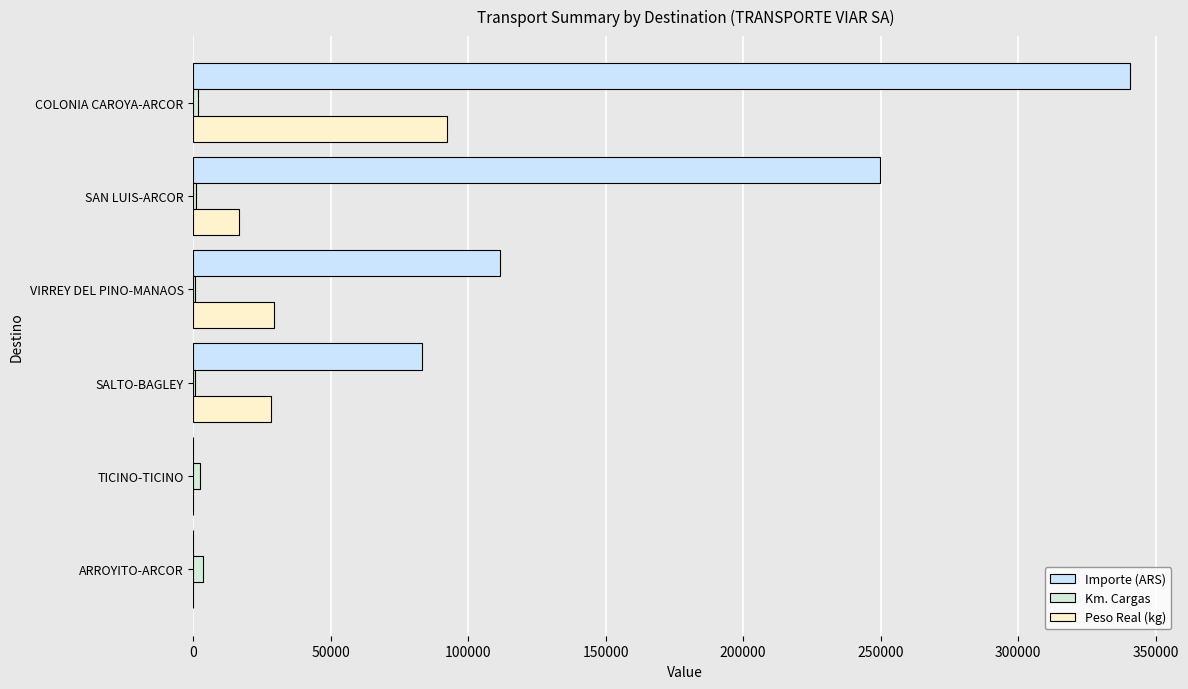

List the series in order of their peak value, highest first.

Importe (ARS), Peso Real (kg), Km. Cargas